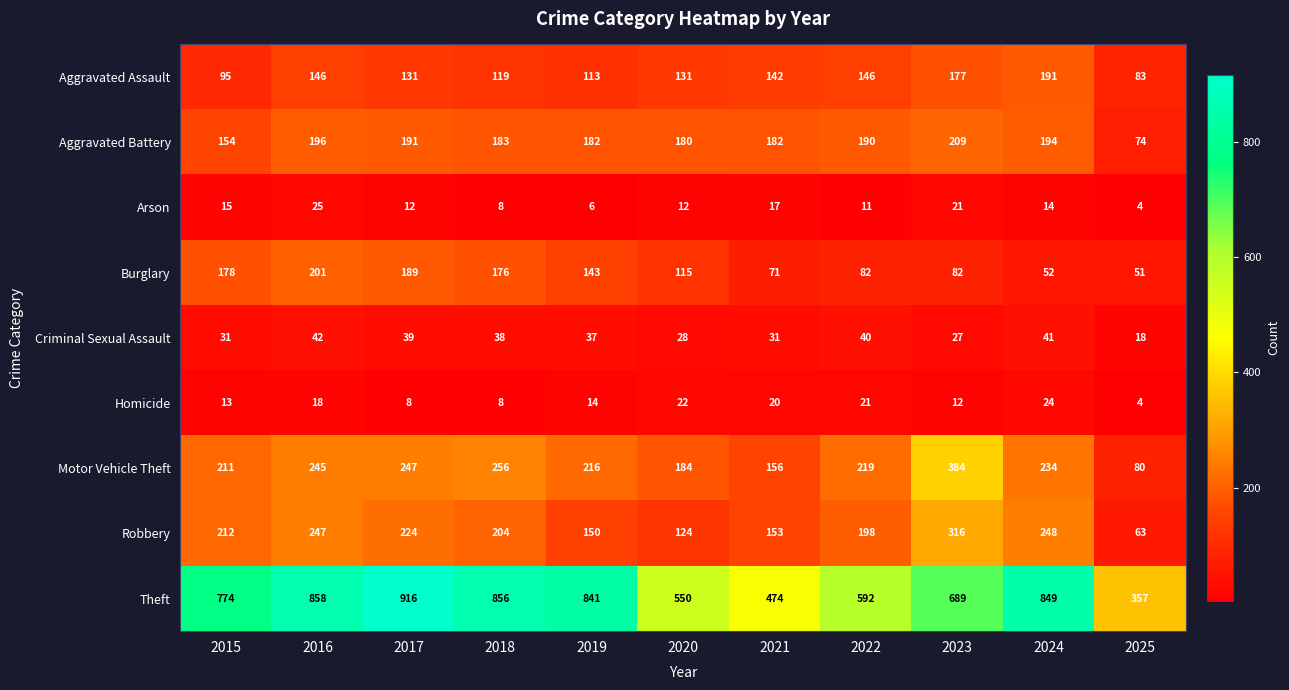

What is the difference between the highest and lowest values at 2015?

761